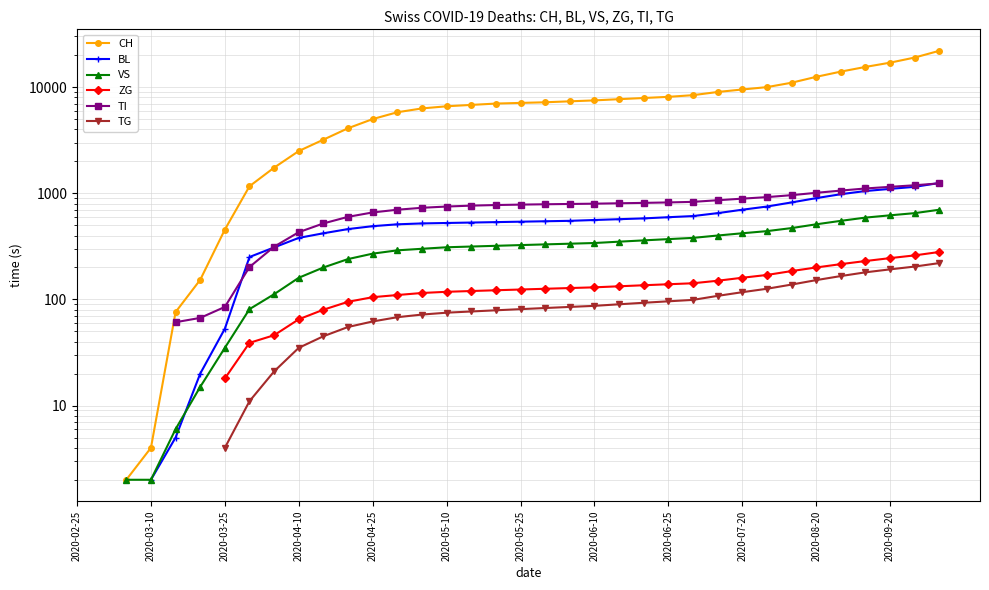

How many data points in TI are above 782?

17